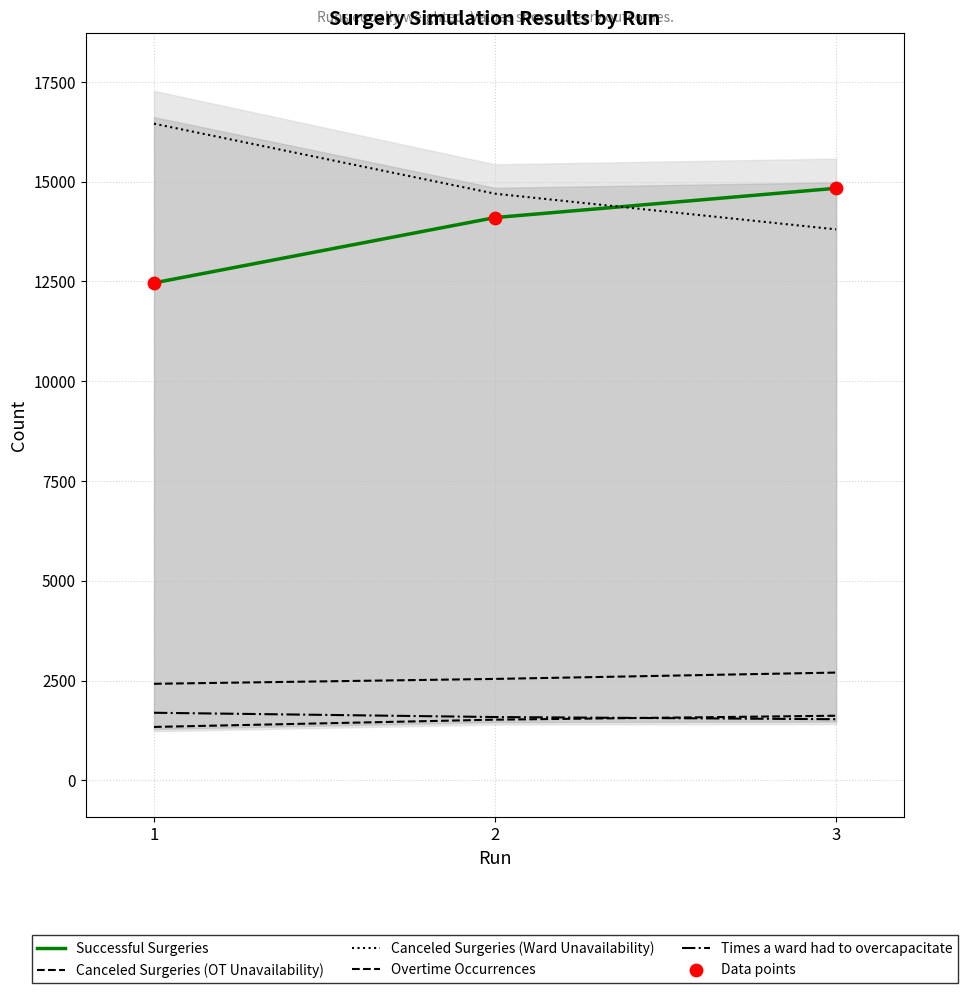

Which series contains the highest Y value?

Canceled Surgeries (Ward Unavailability)